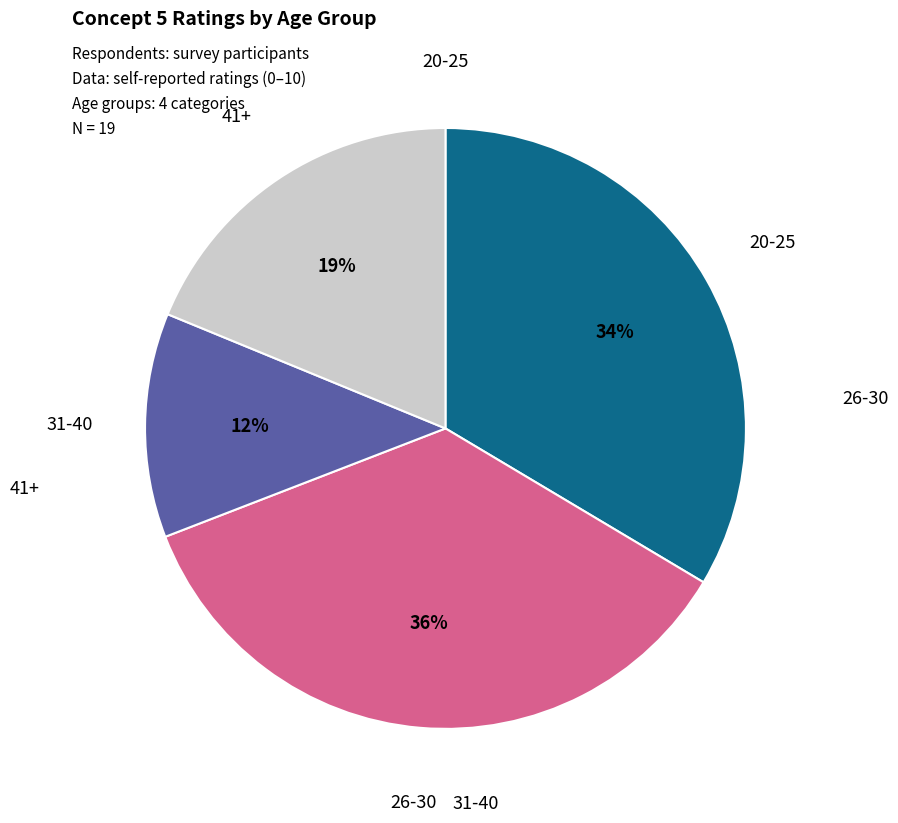

Does any single category account for the majority?

No